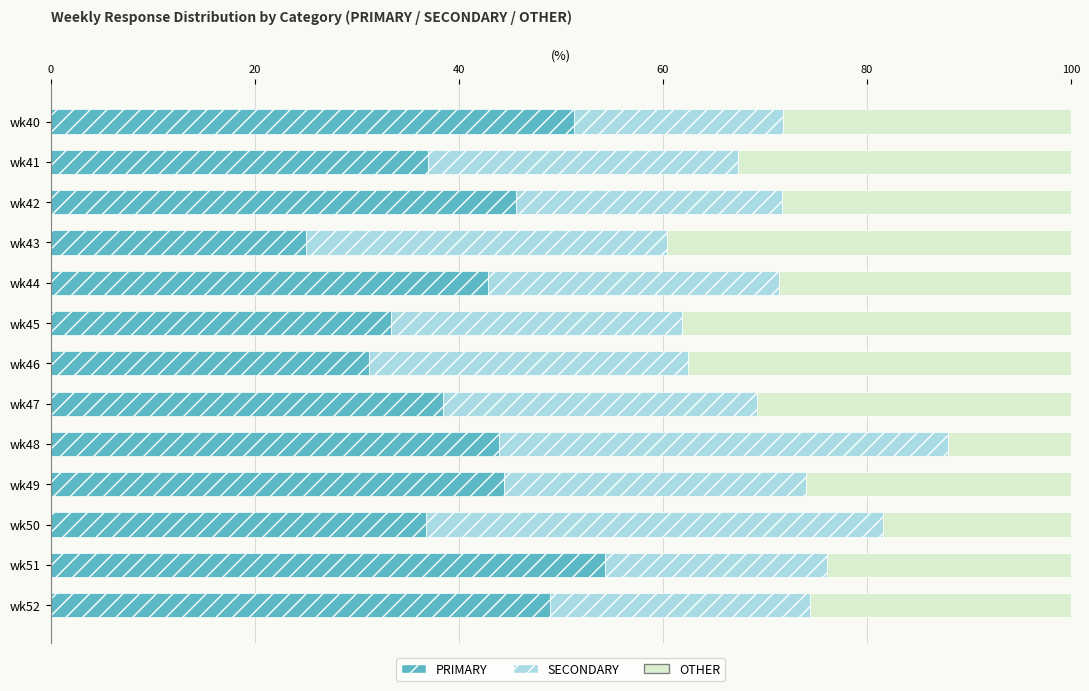

What is the difference between the PRIMARY values at wk45 and wk52?

15.6